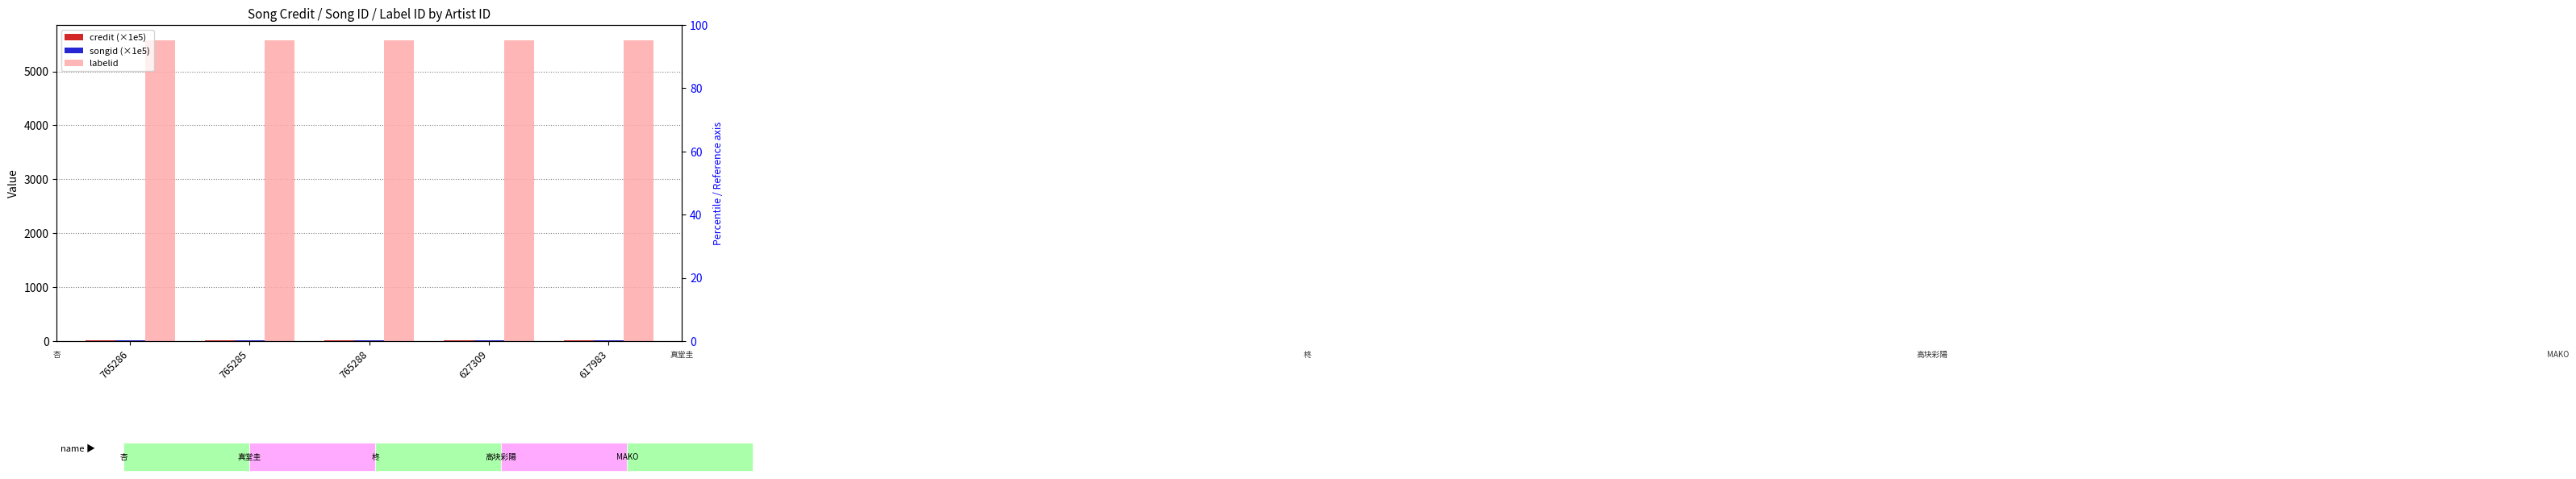

At which label is credit (×1e5) closest to 12?

765286